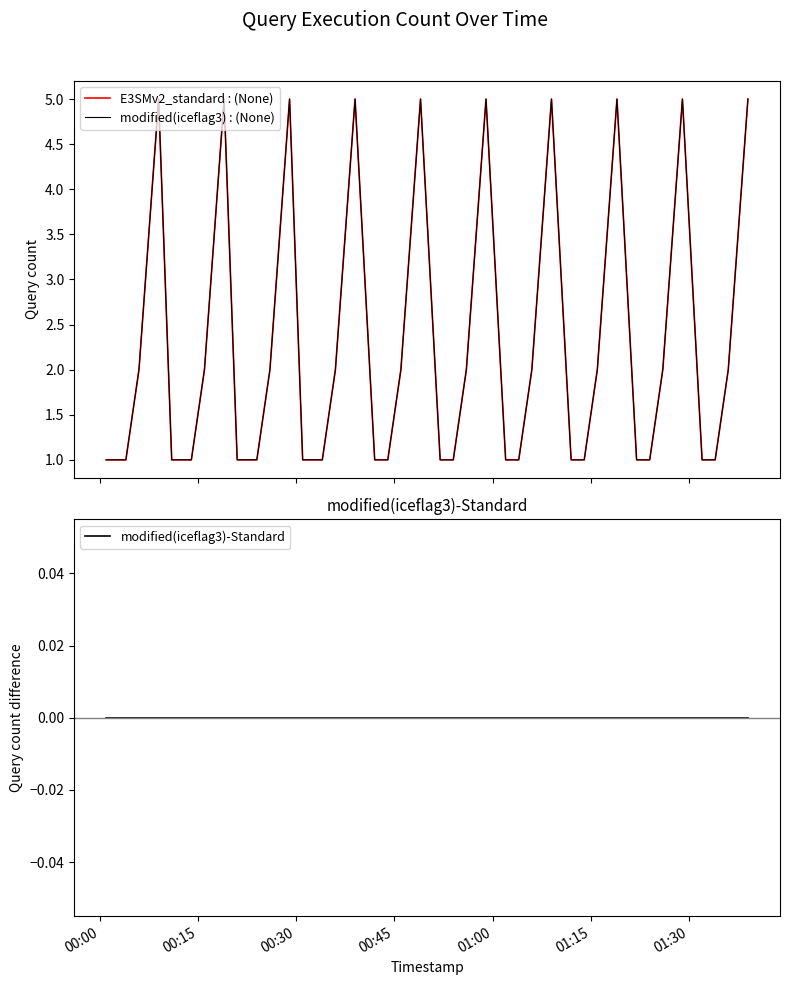

Is this an area chart (filled region under the line)?

No